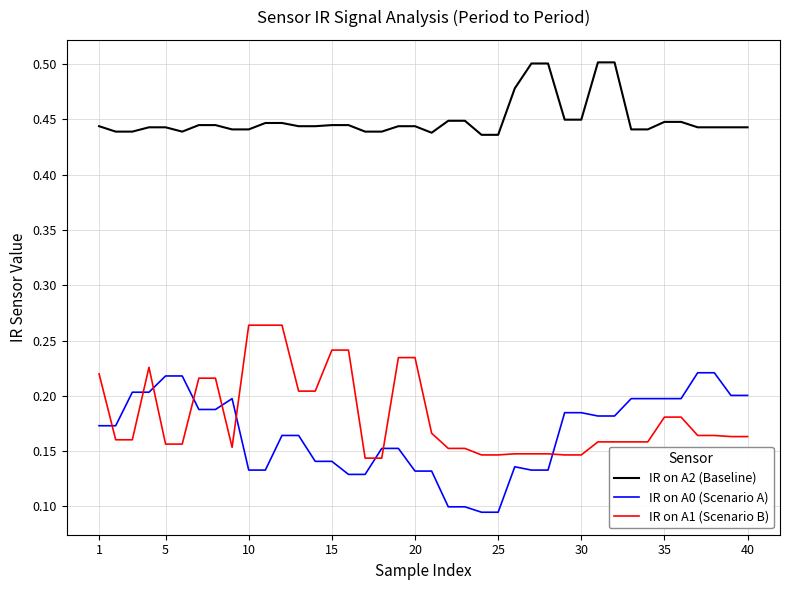

True or false: IR on A2 (Baseline) and IR on A0 (Scenario A) intersect in this chart.

False